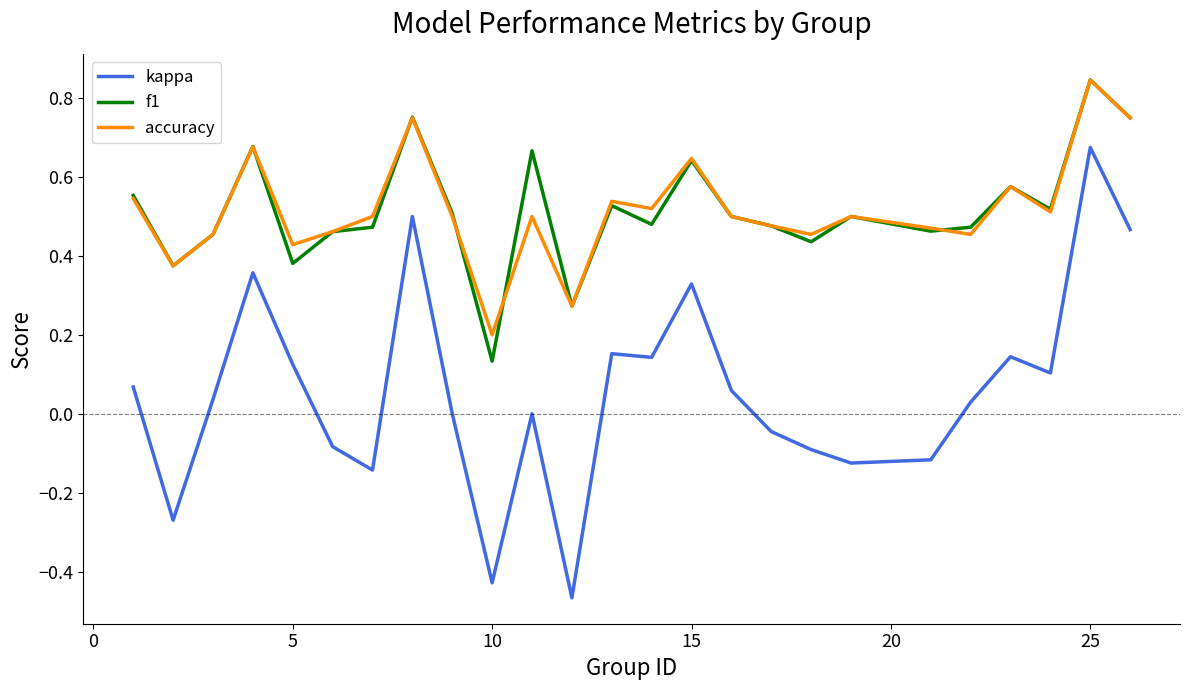

True or false: kappa and accuracy cross at least once.

False